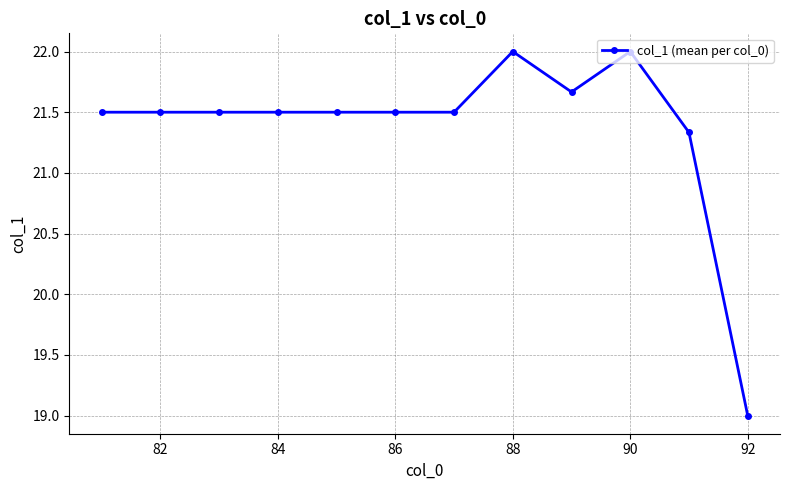

What is the value of the 2nd point from the left?

21.5